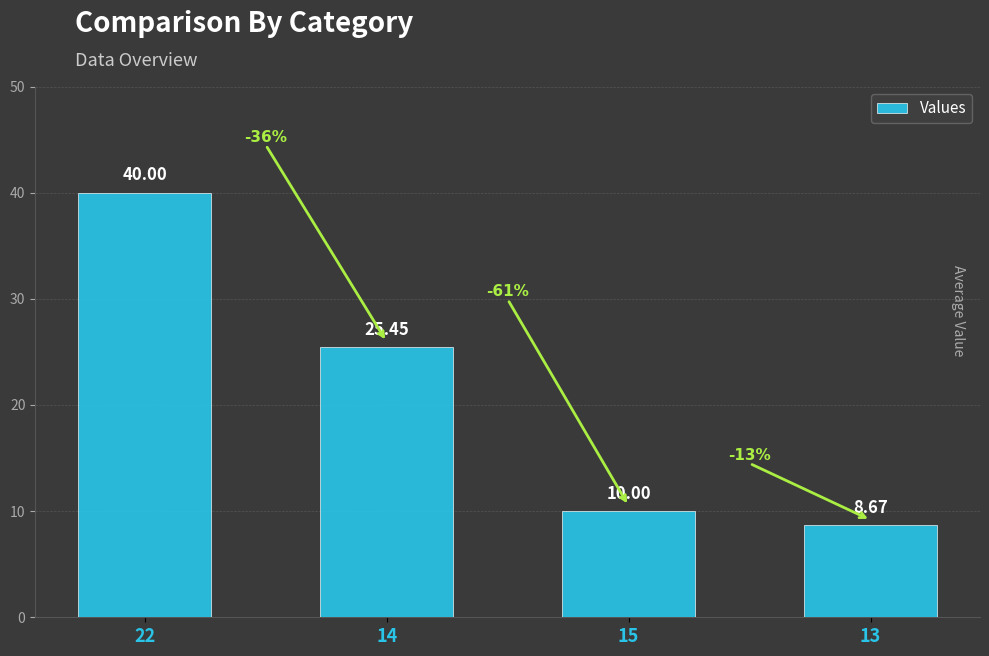

Count the number of values greater than 25.

2